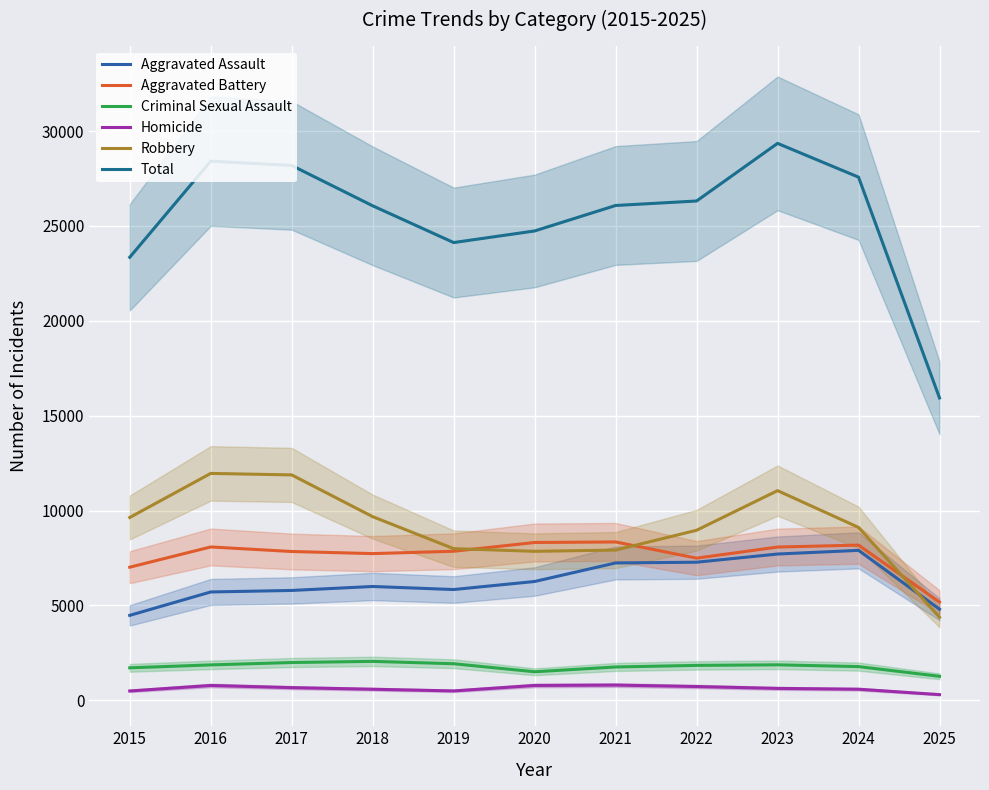

How many values in the Criminal Sexual Assault series are below 1844?

5